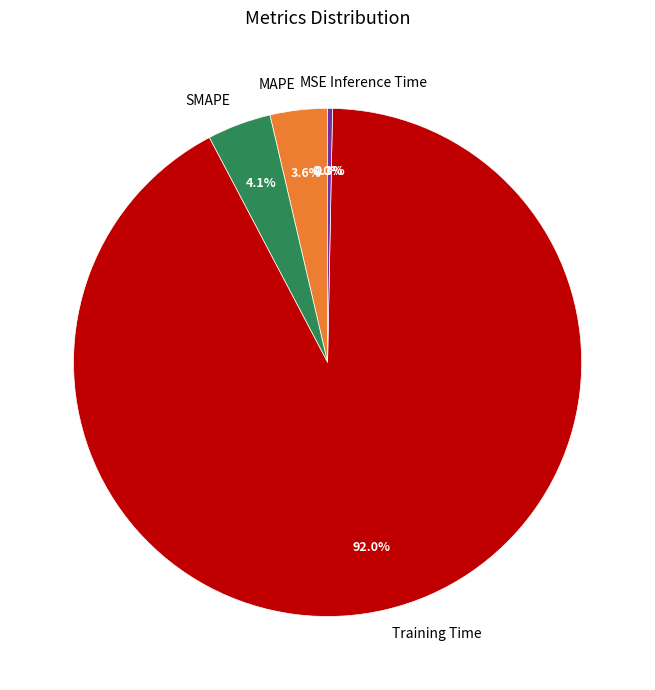

What percentage is NOT represented by Training Time?

8.0%